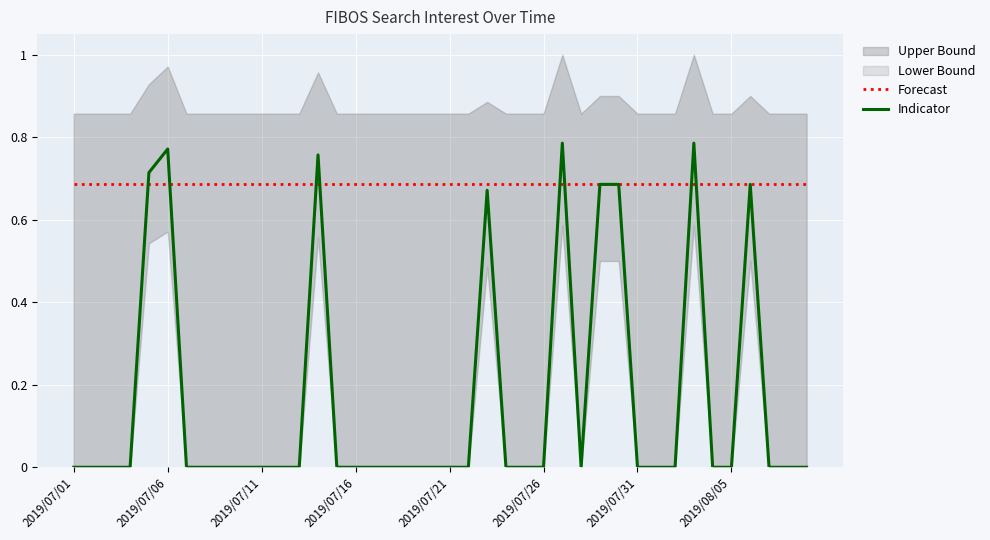

What is the total value across all series at 8?

0.7